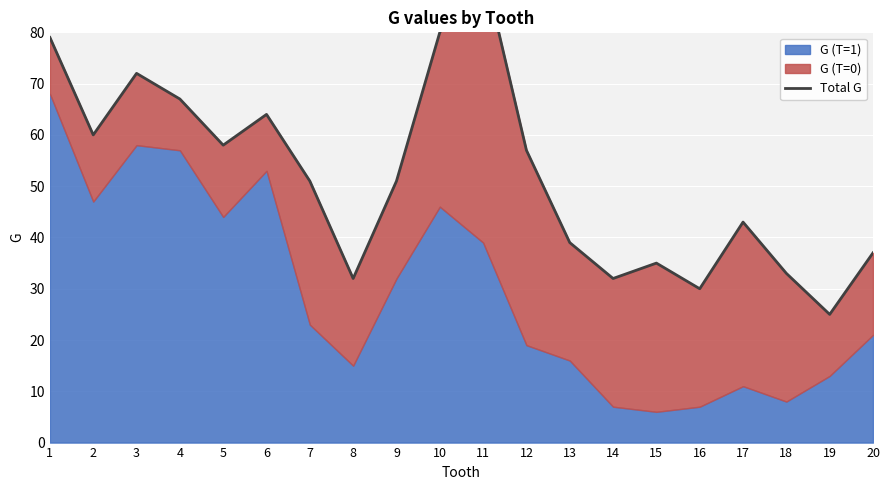

List the labels in order of value, smallest first.

19, 16, 8, 14, 18, 15, 20, 13, 17, 7, 9, 12, 5, 2, 6, 4, 3, 1, 10, 11